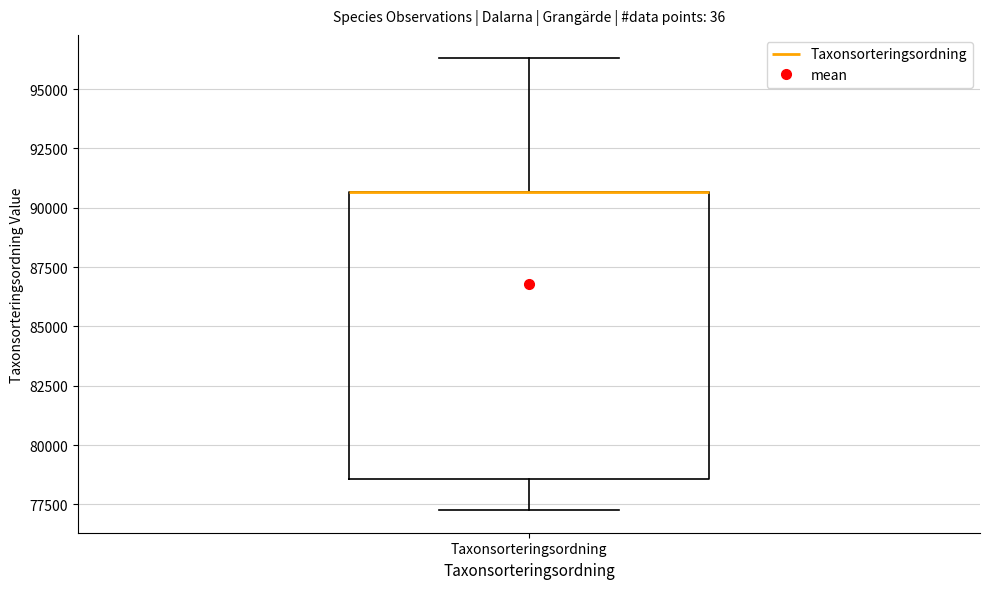

Read this box plot against the y-axis: the position of the median line, the range covered by the box, and the ends of both whiskers. The values are not printed on the chart, so give them approximately, as read against the axis.

median 90500 (drawn on the box's upper edge), box 78500 to 90500, whiskers 77500 to 96500